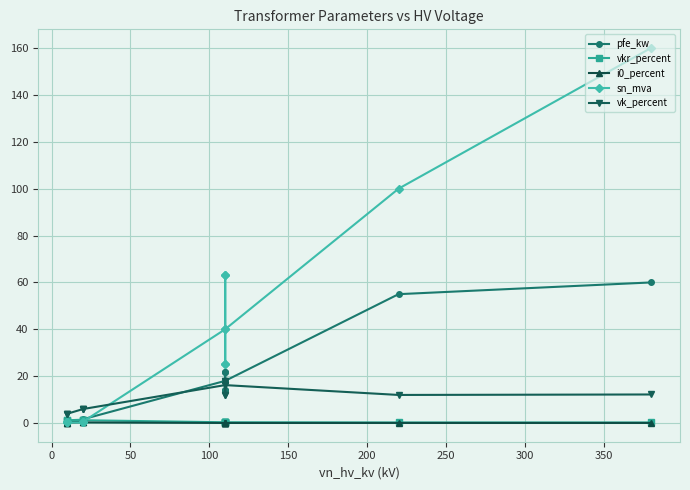

What is the greatest value displayed?

160.0